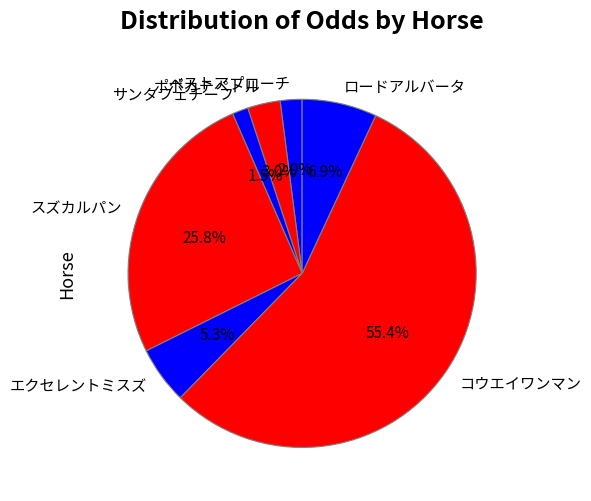

Which category has the smallest portion of the pie?

サンタフェチーフ